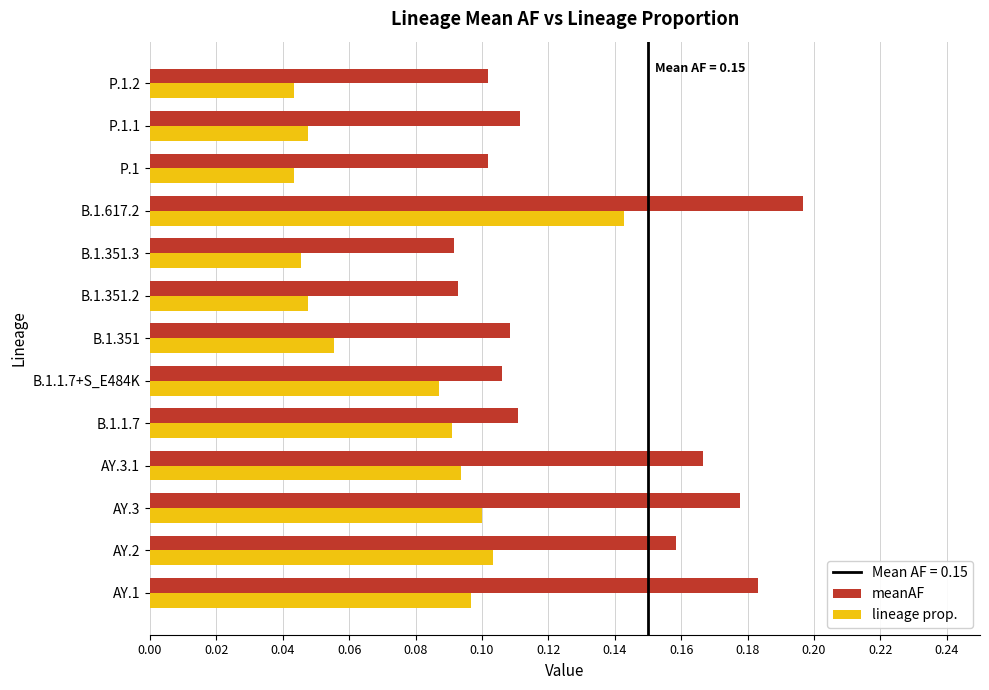

Which series has the largest range (max minus min)?

meanAF